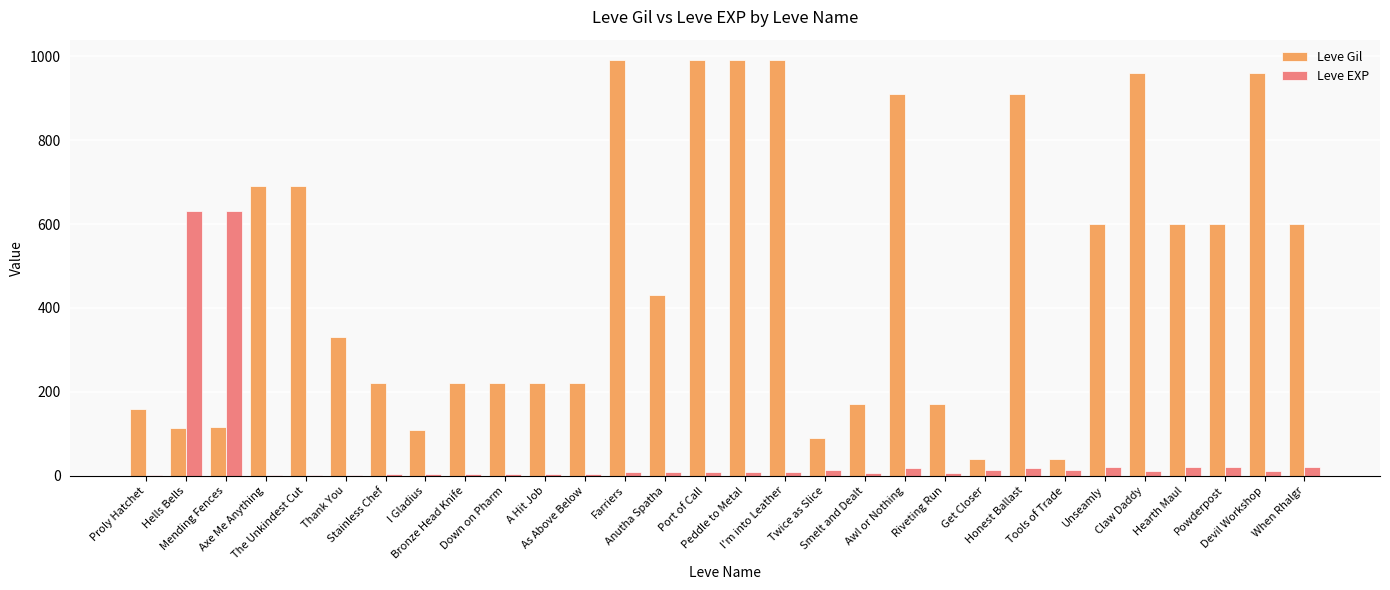

What is the highest value of the Leve EXP series?

630